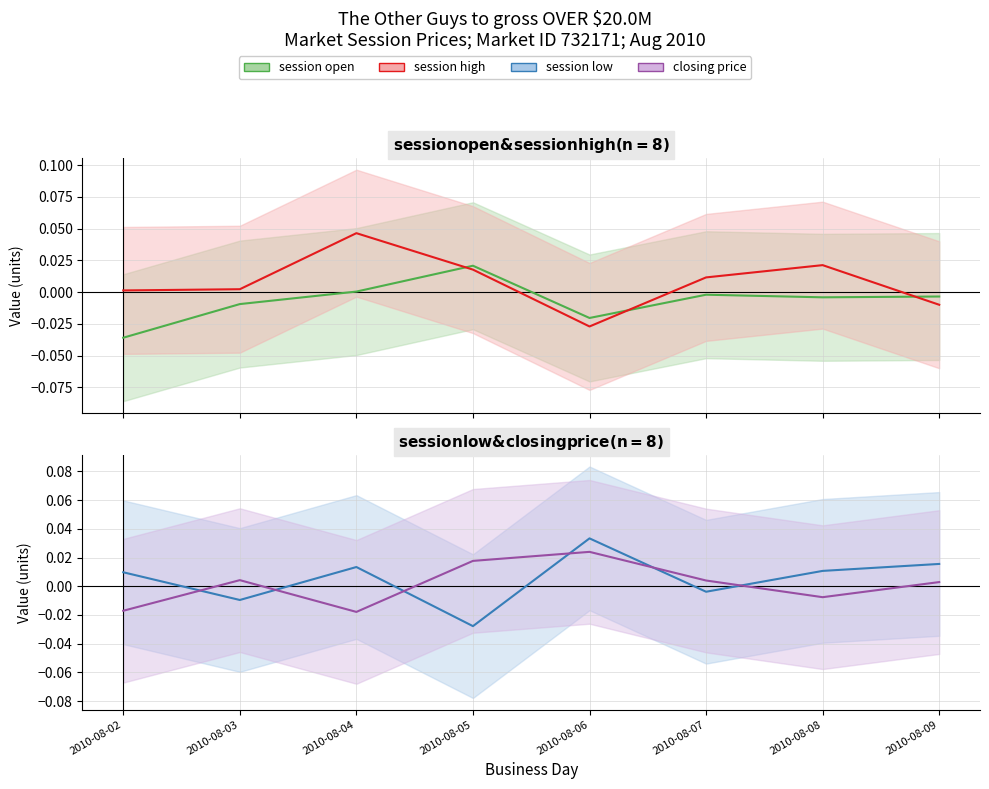

List the labels in order of session low value, smallest first.

2010-08-05, 2010-08-03, 2010-08-07, 2010-08-02, 2010-08-08, 2010-08-04, 2010-08-09, 2010-08-06